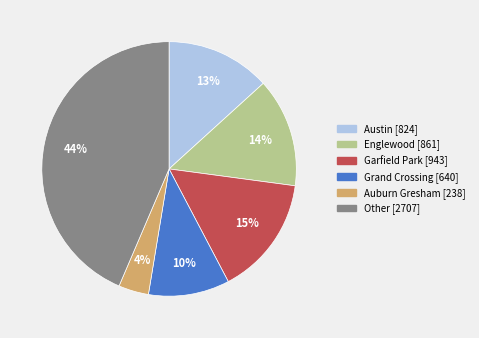

Count the number of slices in the pie.

6